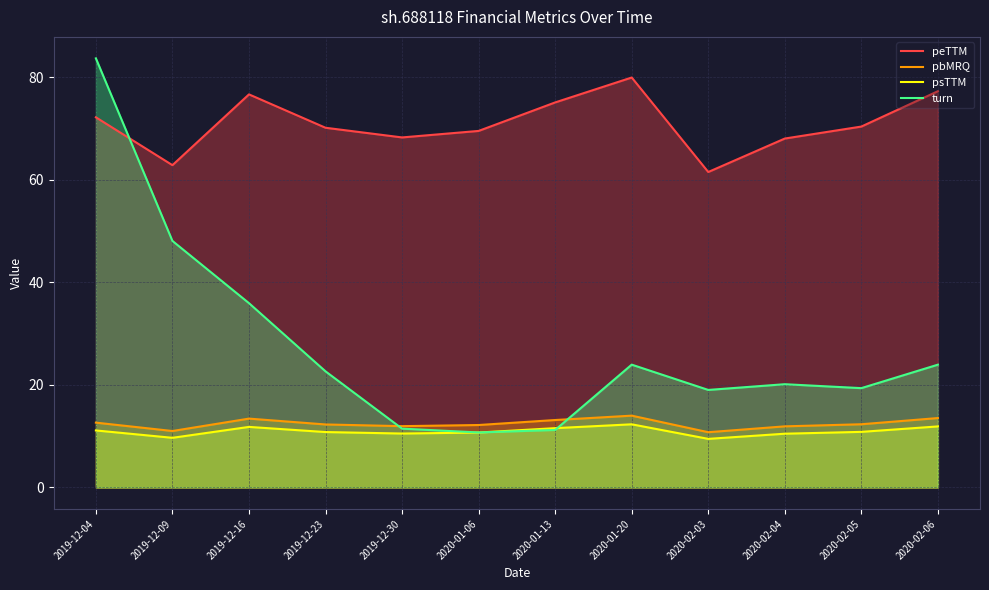

Reading right to left, list all the values displayed in this chart.

peTTM: 77.3	70.4	68.1	61.5	80.0	75.1	69.6	68.3	70.2	76.7	62.9	72.2
pbMRQ: 13.5	12.3	11.9	10.8	14.0	13.2	12.2	12.0	12.3	13.4	11.0	12.7
psTTM: 11.9	10.9	10.5	9.5	12.3	11.6	10.7	10.5	10.8	11.8	9.7	11.1
turn: 24.0	19.4	20.1	19.0	24.0	11.2	10.7	11.5	22.7	36.0	48.1	83.7